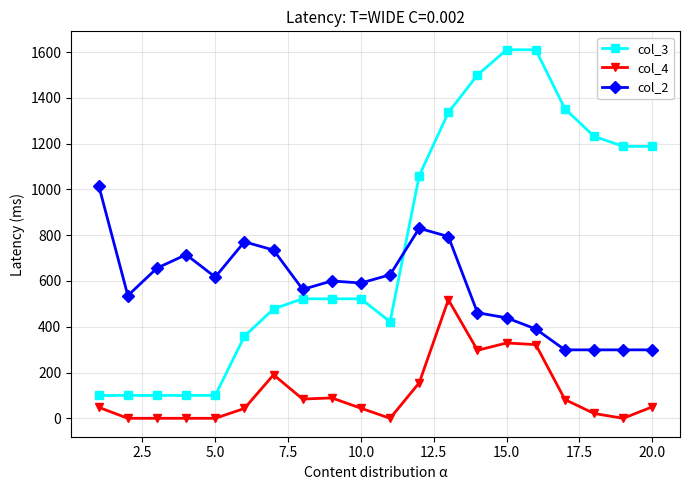

List the series in order of their peak value, lowest first.

col_4, col_2, col_3